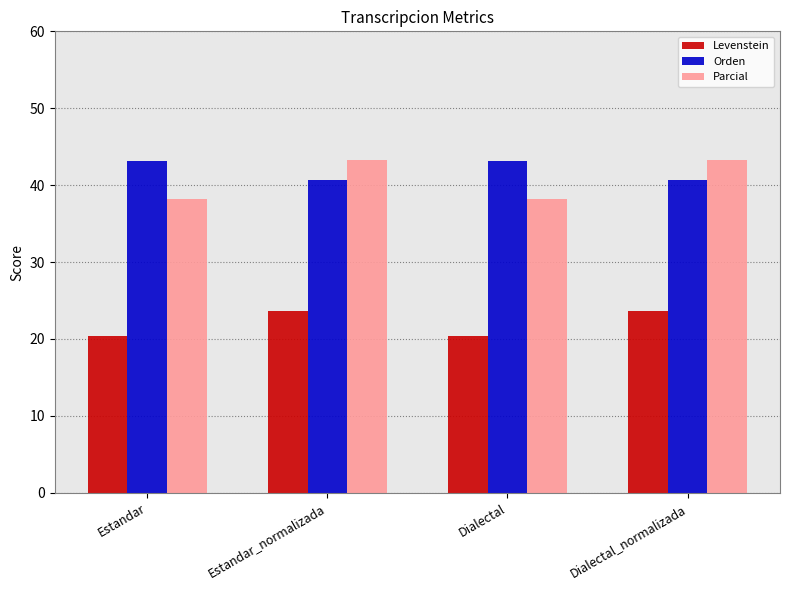

What is the spread (max minus min) of values at Estandar?

22.7